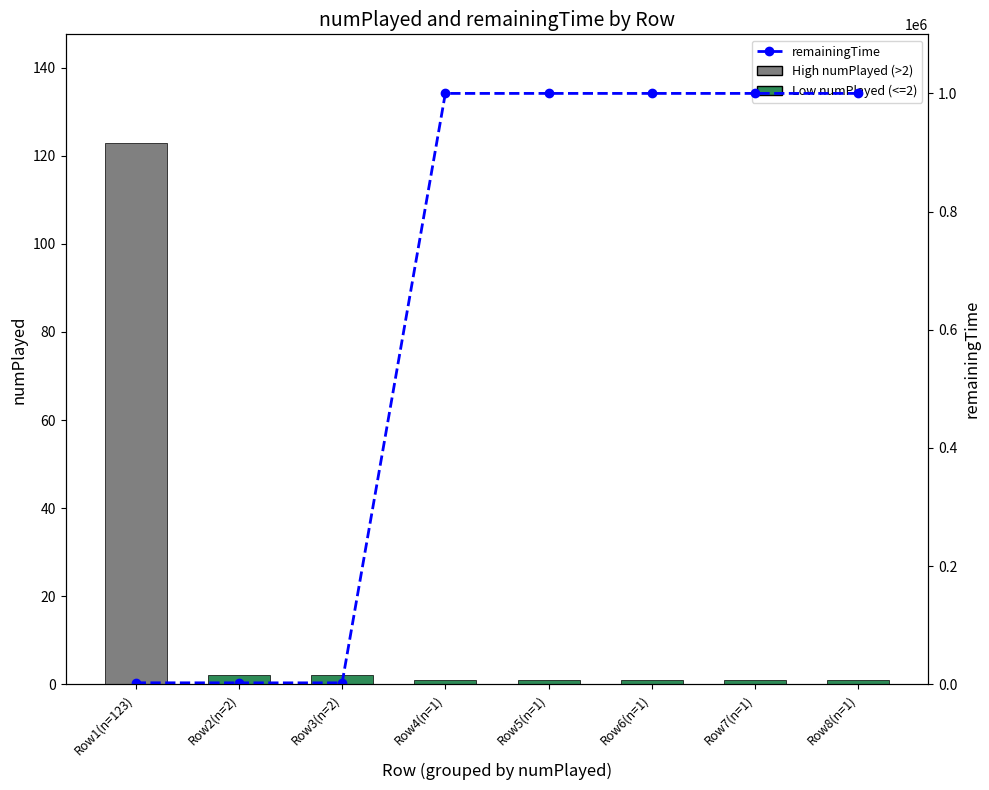

List the series in order of their peak value, highest first.

remainingTime, numPlayed